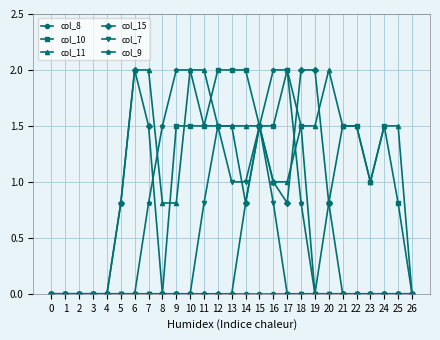

What is the difference between the highest and lowest values at 25?

1.5